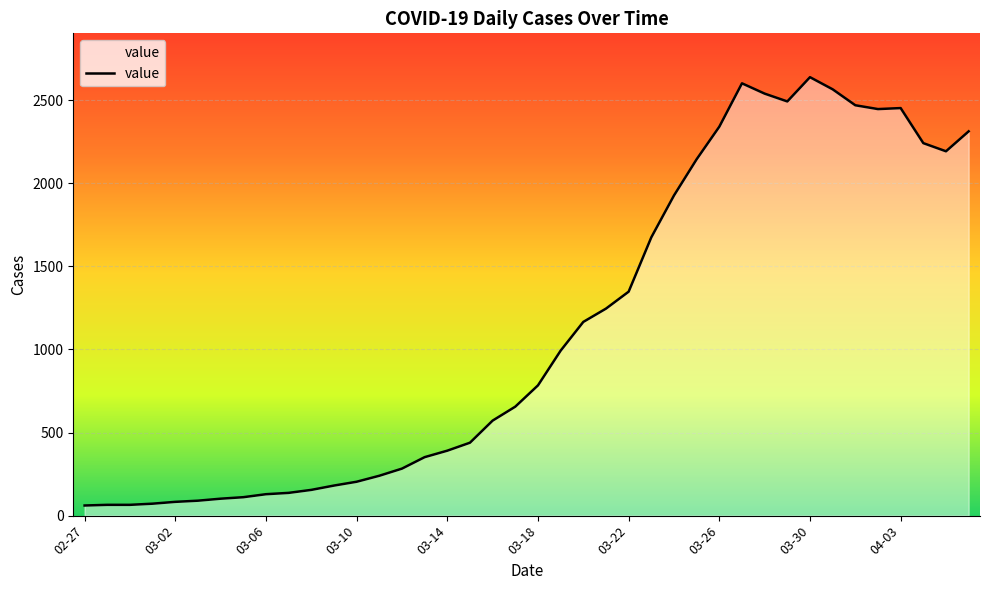

What is the minimum value shown in the chart?

61